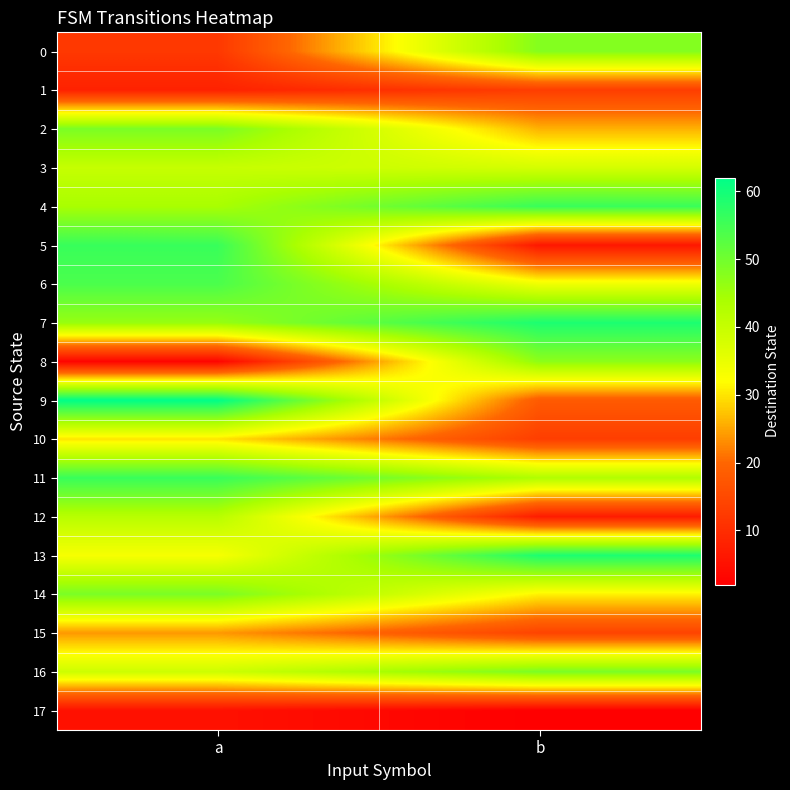

Which series changed the most between a and b?

5